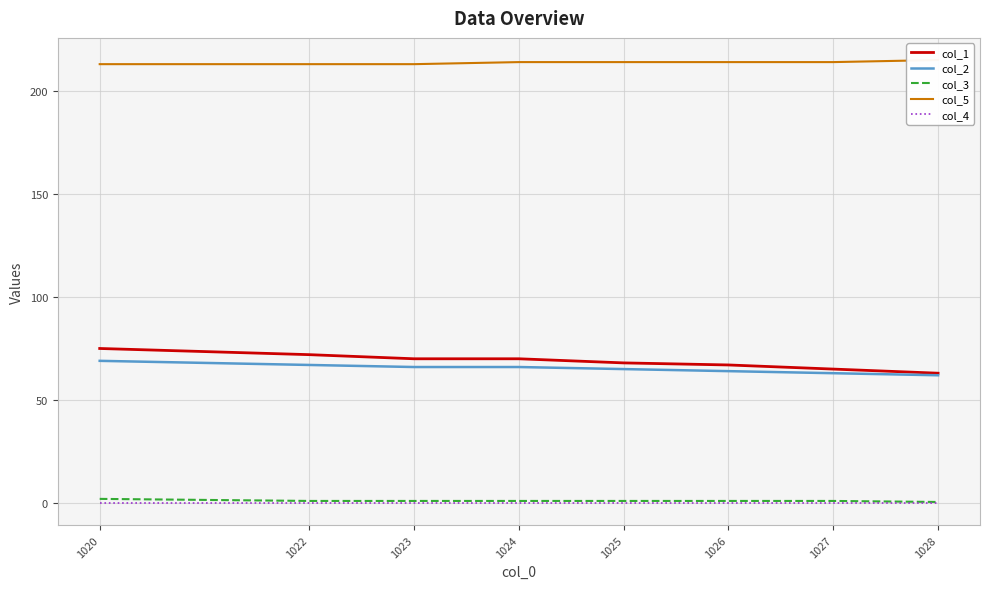

What is the average value of the col_1 series?

68.8